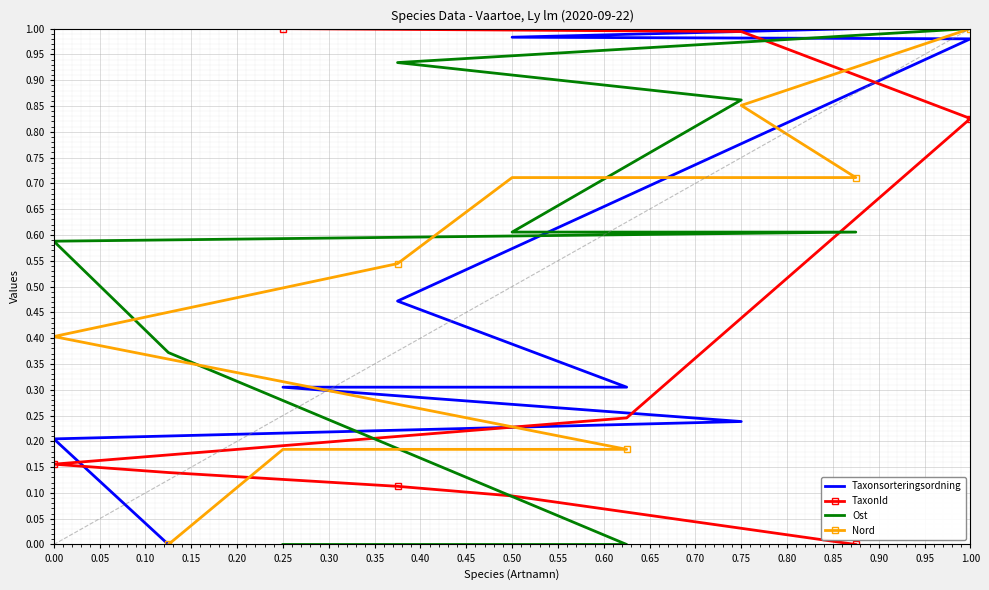

True or false: Nord and Taxonsorteringsordning intersect in this chart.

True